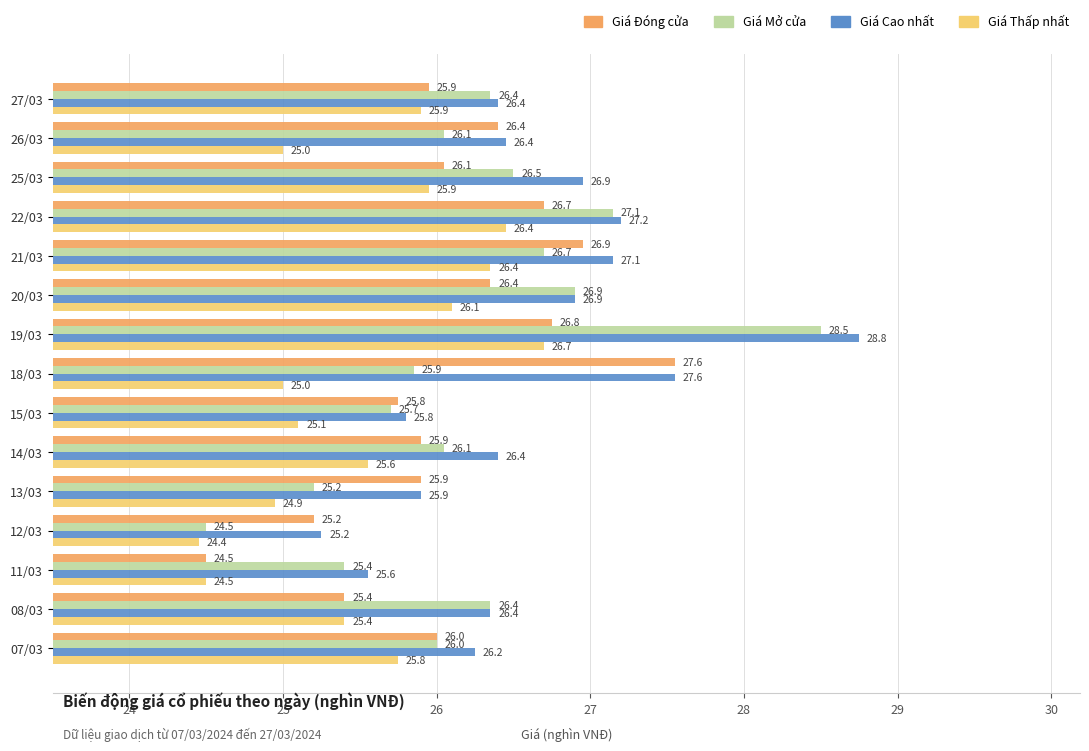

Rank the series by their maximum value, from lowest to highest.

Giá Thấp nhất, Giá Đóng cửa, Giá Mở cửa, Giá Cao nhất